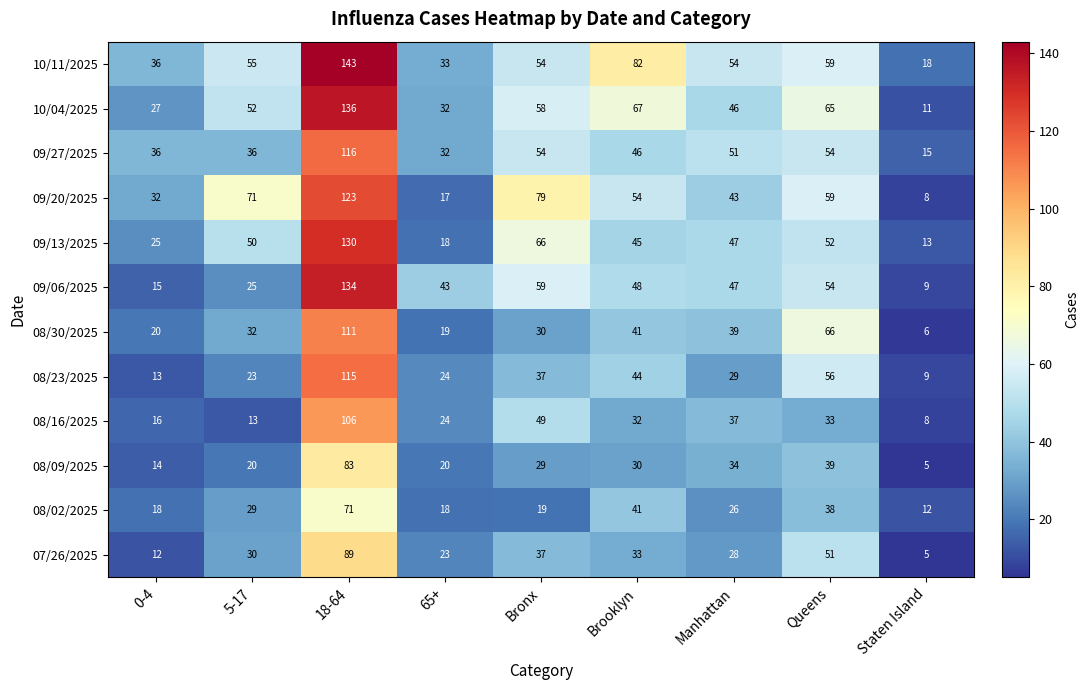

True or false: 09/20/2025 has a value of 220 at 18-64.

False